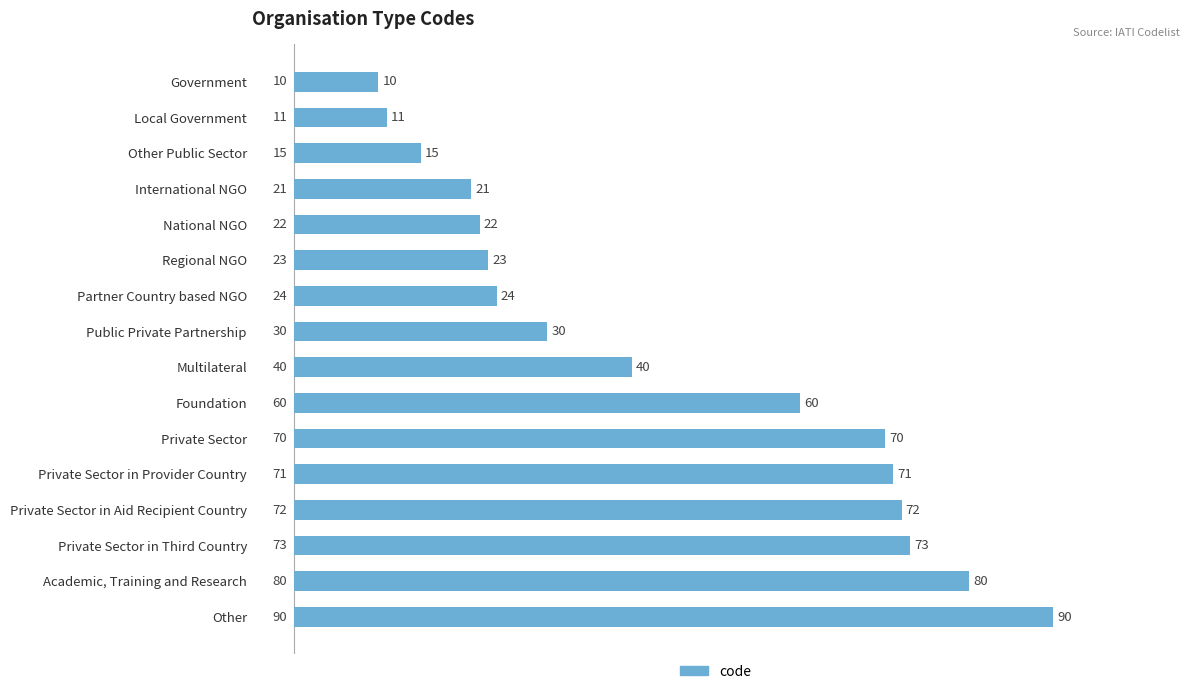

Does the chart contain any negative values?

No